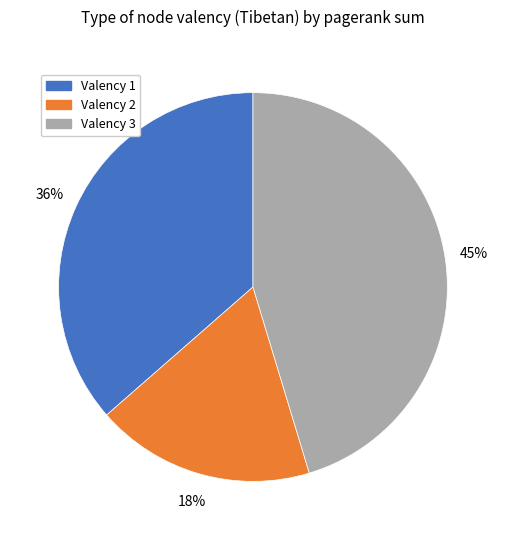

How many segments does this pie chart have?

3